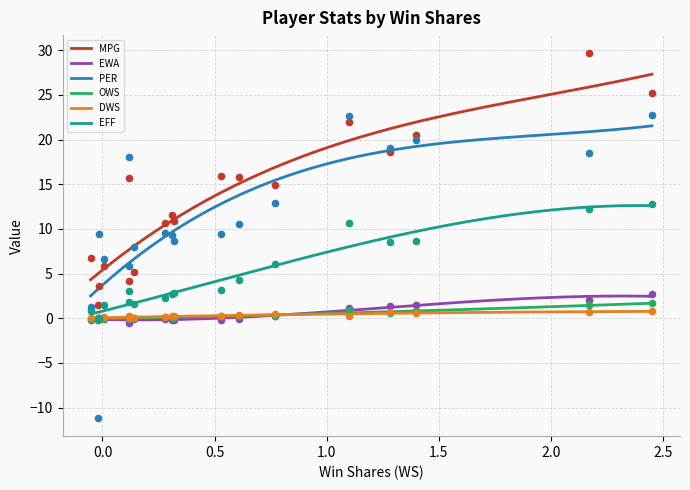

True or false: PER and EFF cross at least once.

False